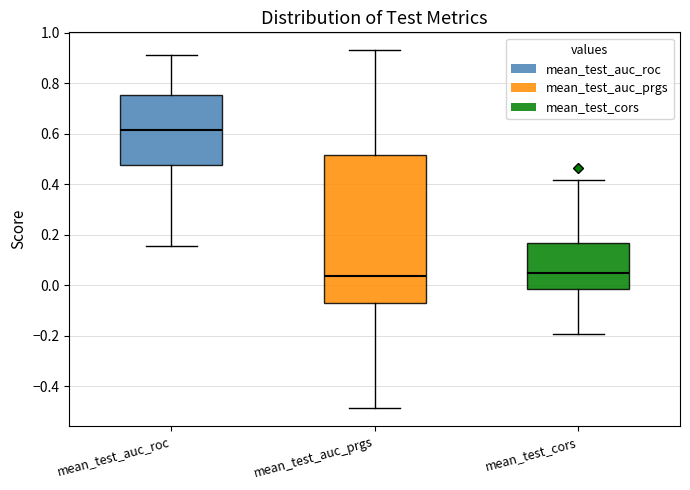

Reading left to right, transcribe this box plot: for each box, give where its median line is, the range the box spans, and where its two whiskers end, as read against the y-axis. The values are not printed on the chart, so give them approximately, as read against the axis.

mean_test_auc_roc: median 0.62, box 0.48 to 0.76, whiskers 0.16 to 0.92
mean_test_auc_prgs: median 0.04, box -0.06 to 0.52, whiskers -0.48 to 0.94
mean_test_cors: median 0.04, box -0.02 to 0.16, whiskers -0.20 to 0.42